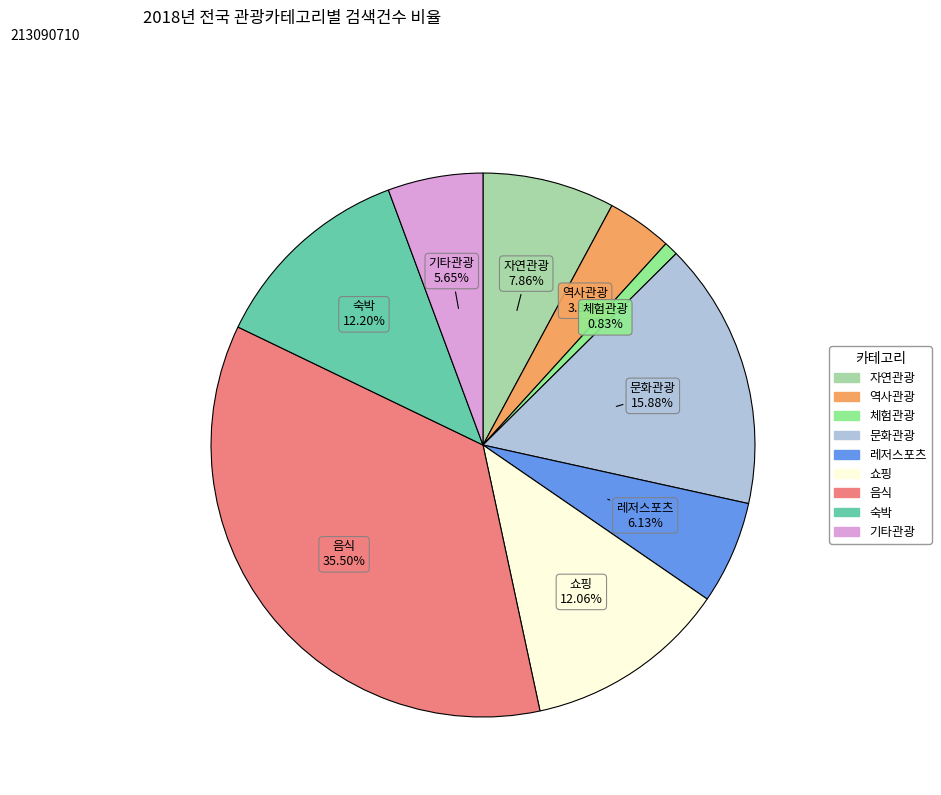

How many segments does this pie chart have?

9